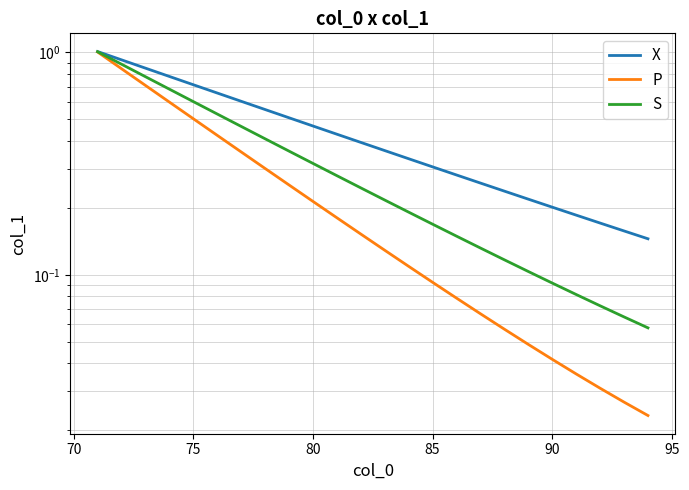

Rank the series by their maximum value, from lowest to highest.

P, S, X